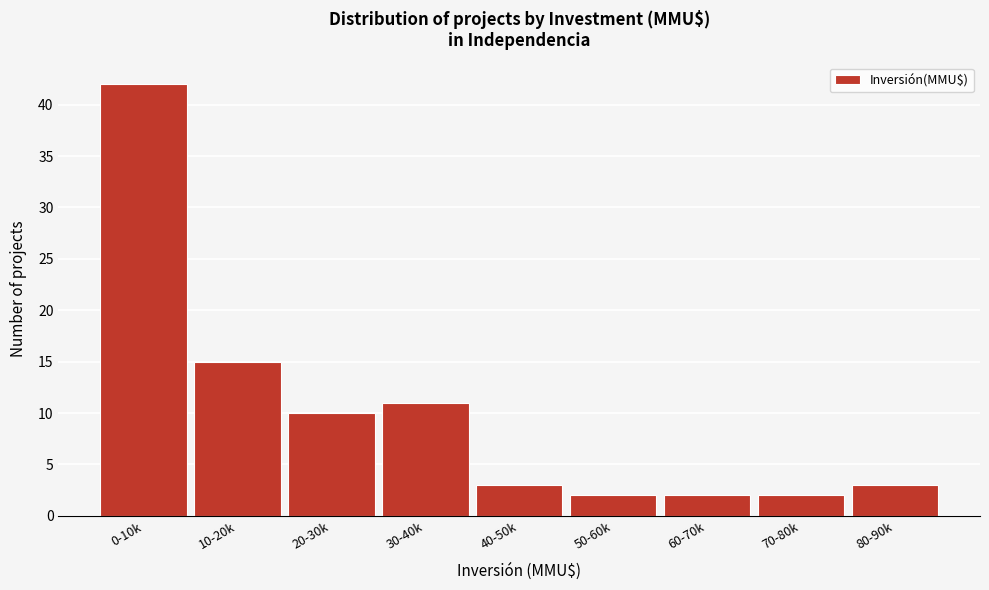

Reading right to left, extract all data points from this chart.

80-90k=3	70-80k=2	60-70k=2	50-60k=2	40-50k=3	30-40k=11	20-30k=10	10-20k=15	0-10k=42